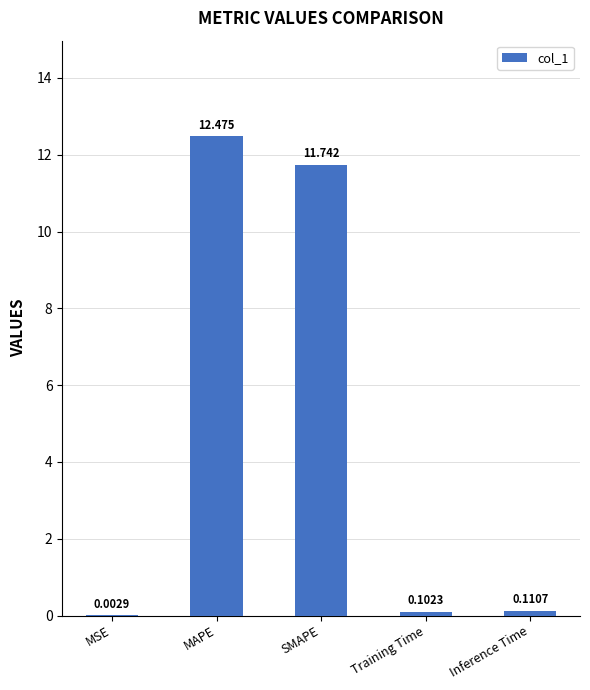

How many data points does each series have?

5